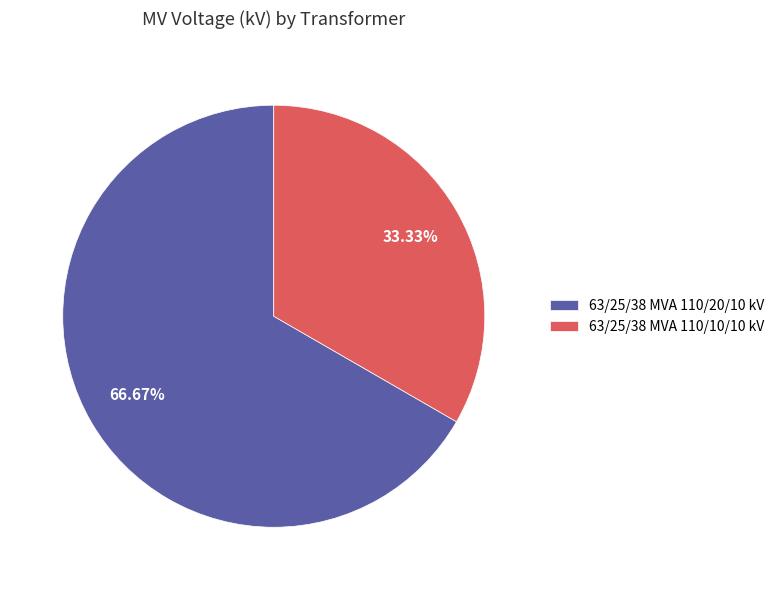

What is the ratio of the value at 63/25/38 MVA 110/10/10 kV to the value at 63/25/38 MVA 110/20/10 kV?

0.5